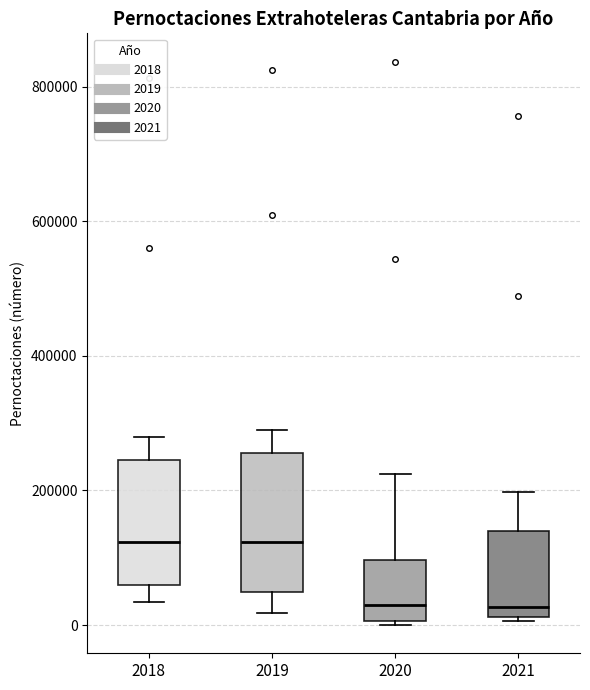

Which box is the tallest, from its lower edge to its upper edge?

2019